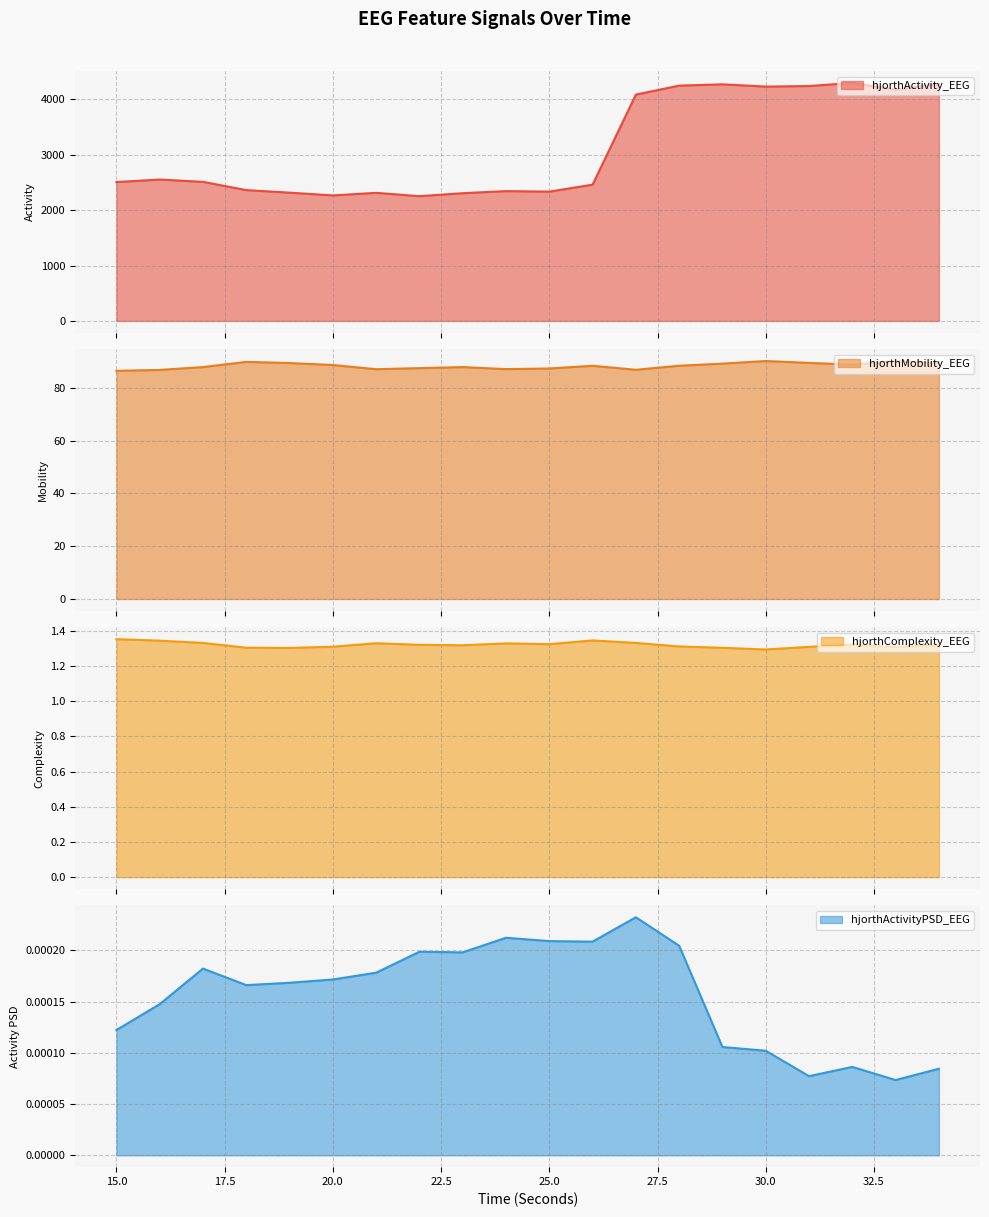

True or false: hjorthMobility_EEG and hjorthActivityPSD_EEG intersect in this chart.

False